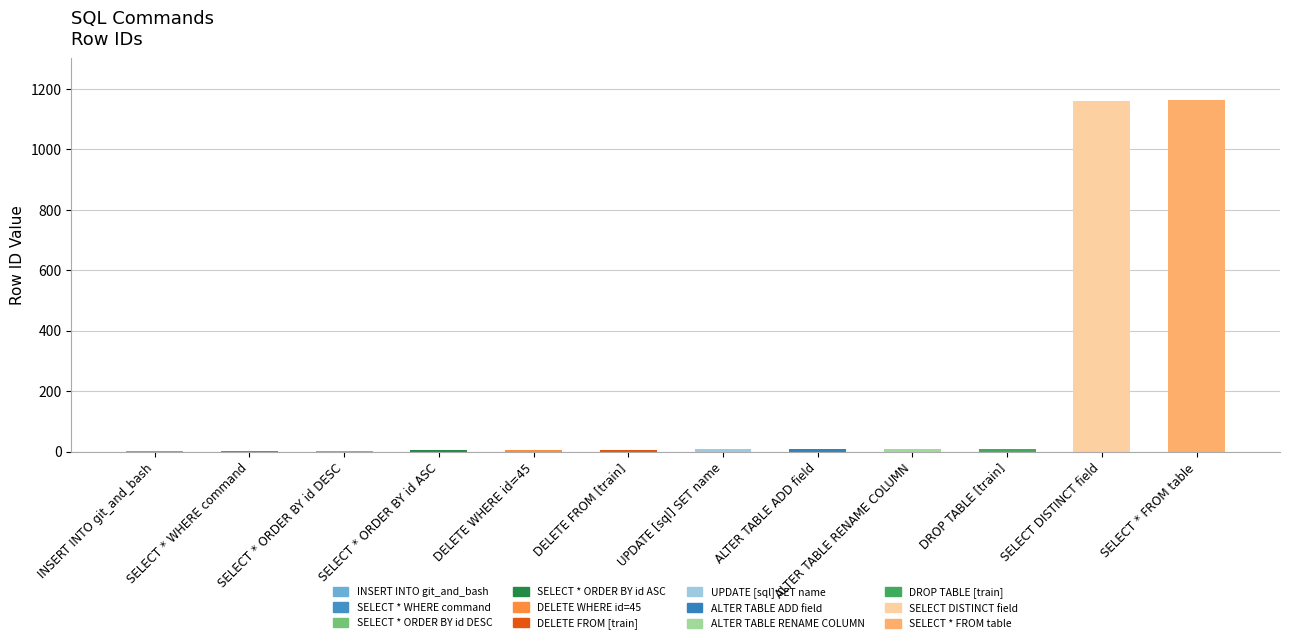

True or false: the data shows 1159 at SELECT DISTINCT field.

True